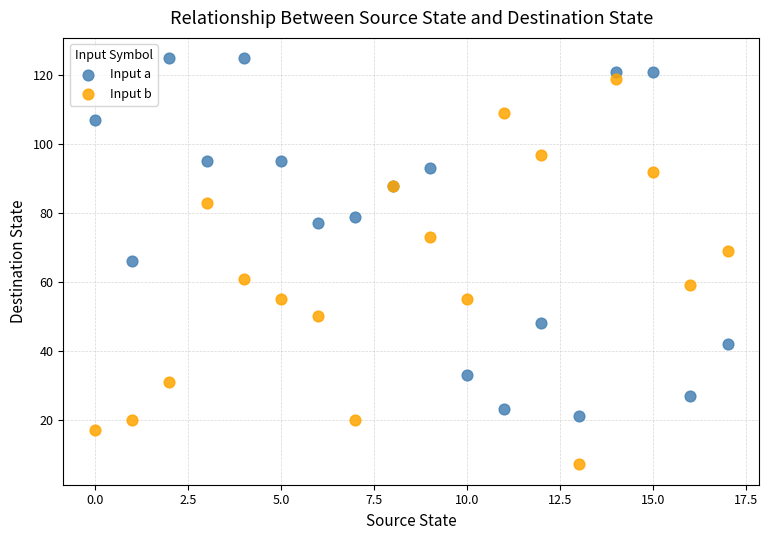

Which series has the widest spread of Y values?

Input b